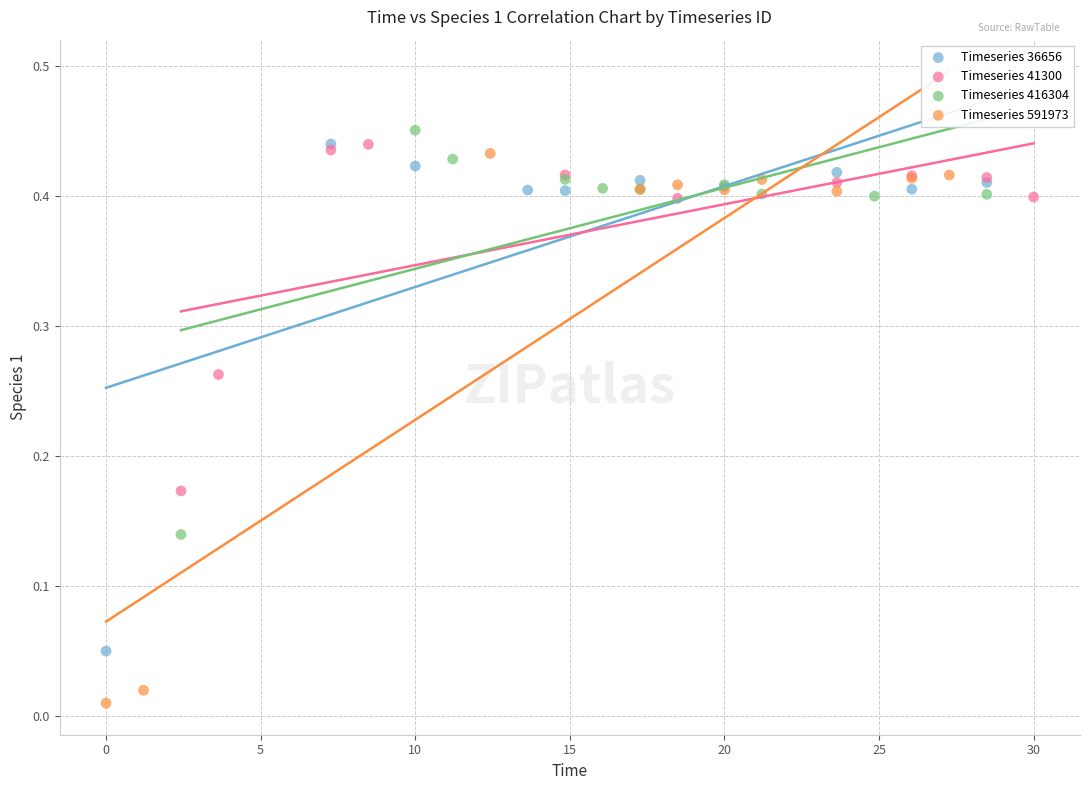

Which series contains the lowest Y value?

Timeseries 591973